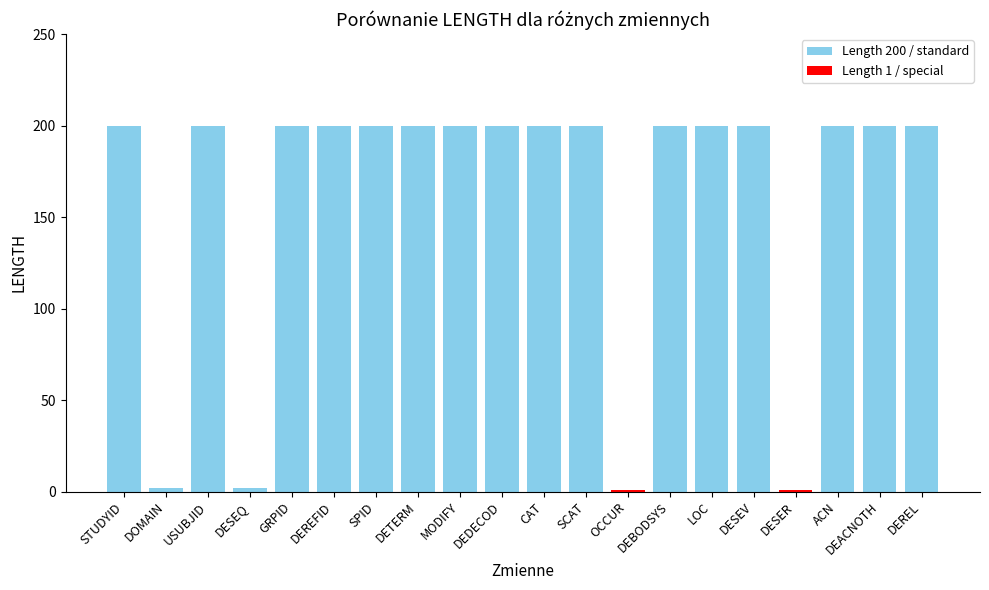

Rank the series by their maximum value, from lowest to highest.

Length 1 / special, Length 200 / standard